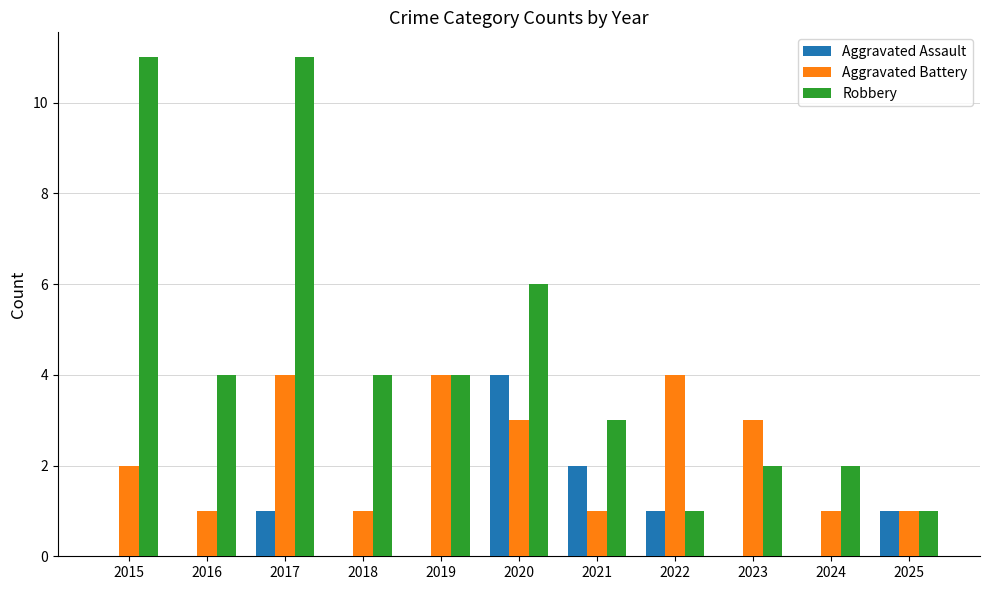

Which series has the largest total across all categories?

Robbery